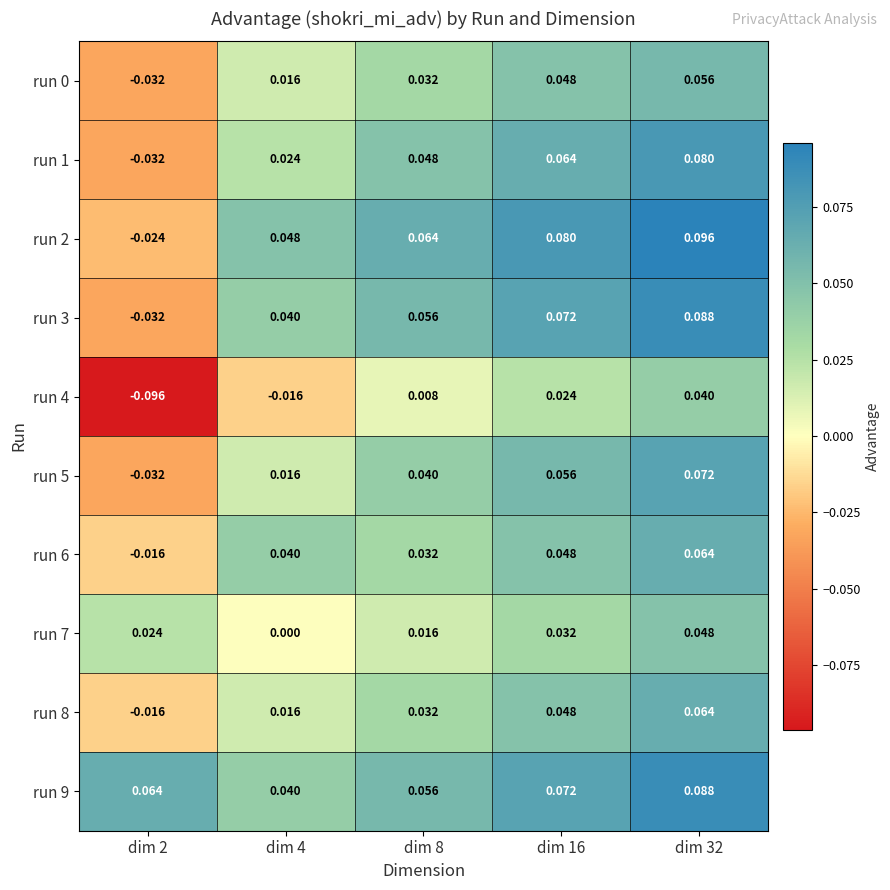

How many categories are shown in the chart?

5